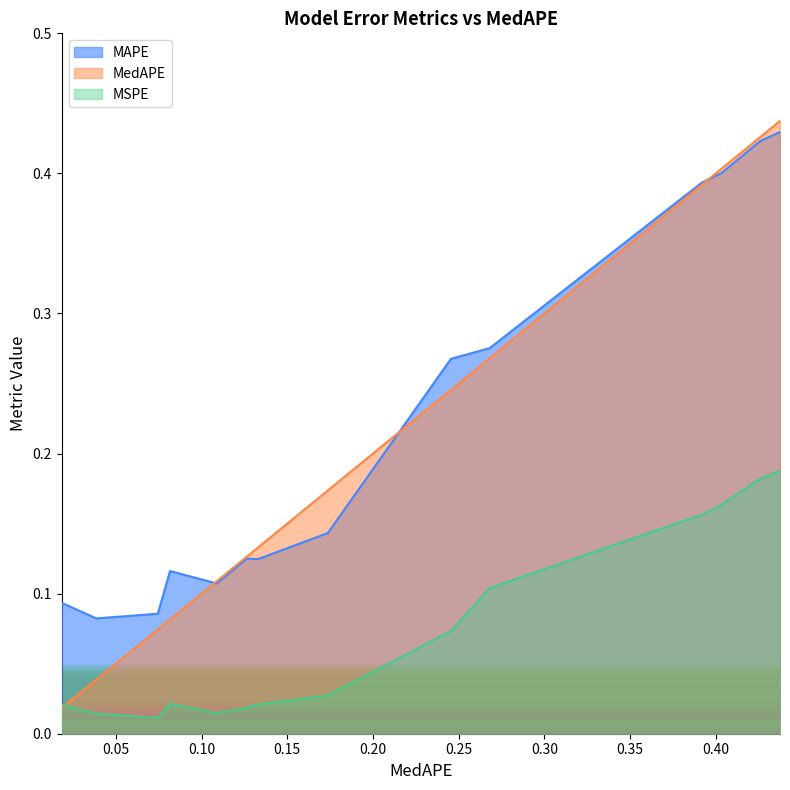

True or false: MAPE and MSPE intersect in this chart.

False